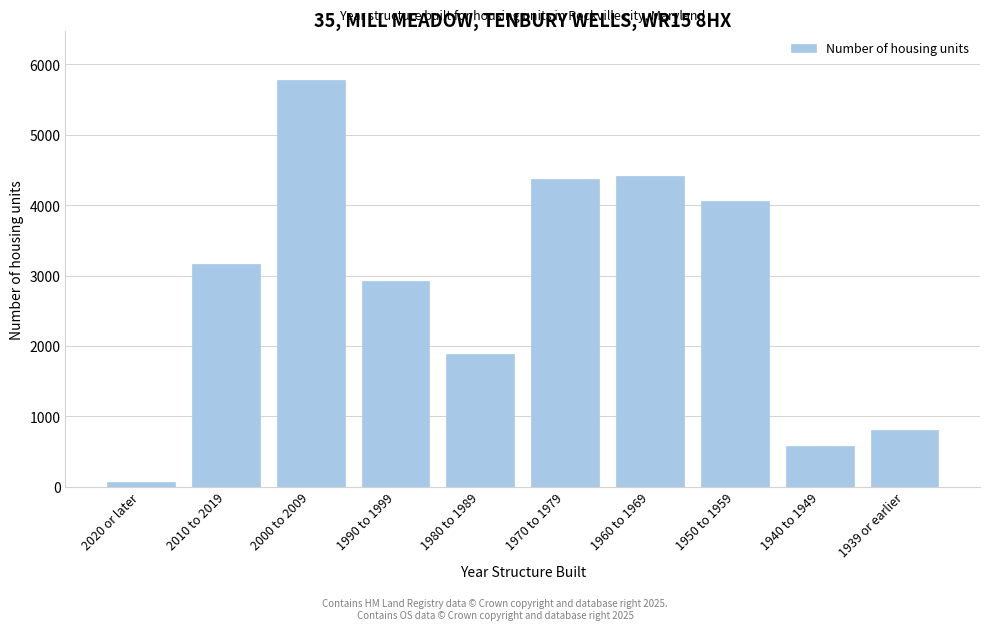

Reading right to left, list all the values displayed in this chart.

803	577	4065	4420	4367	1885	2923	5778	3162	72